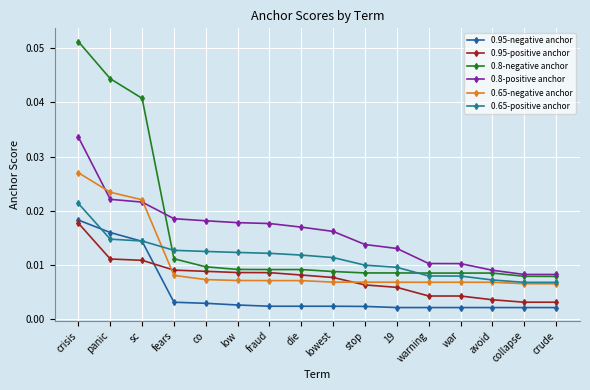

The 0.65-negative anchor series shows 0.0 at stop. True or false?

True